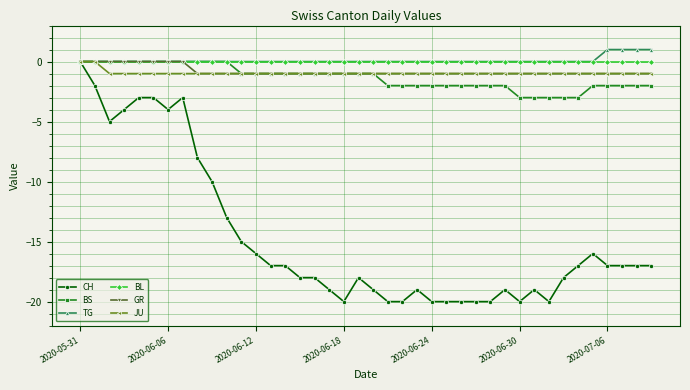

Which series has the largest range (max minus min)?

CH